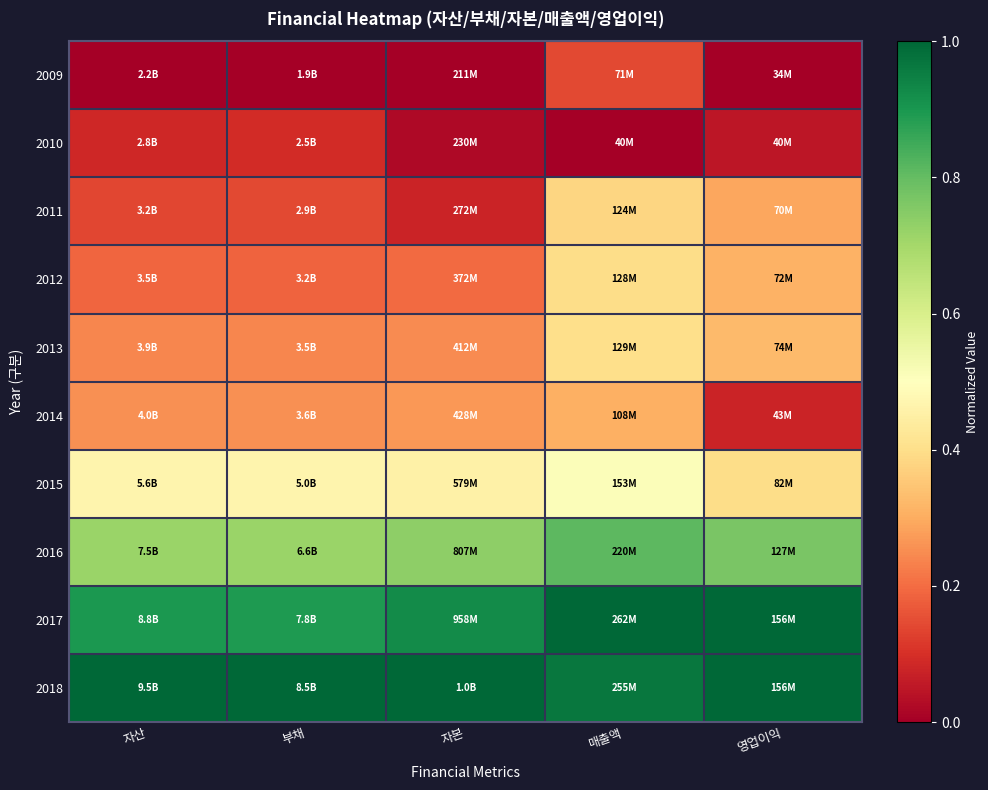

Which series has the largest total across all categories?

2018